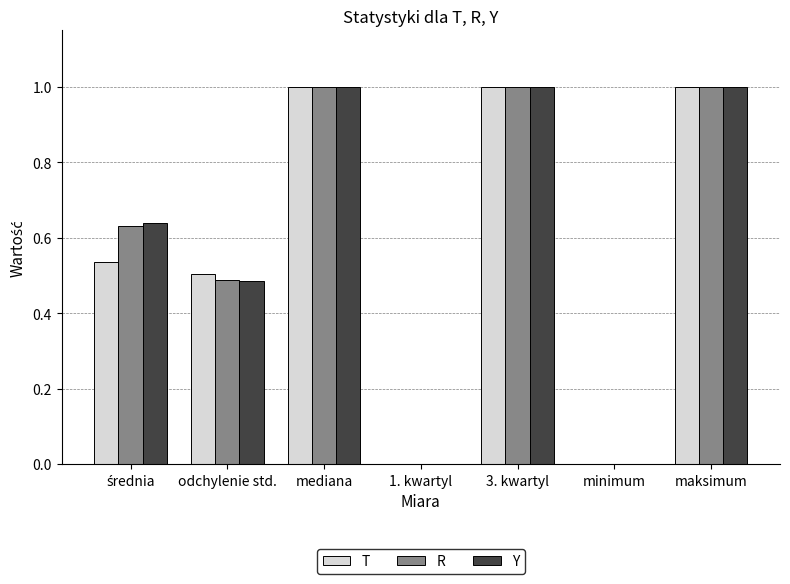

What is the maximum value for T?

1.0